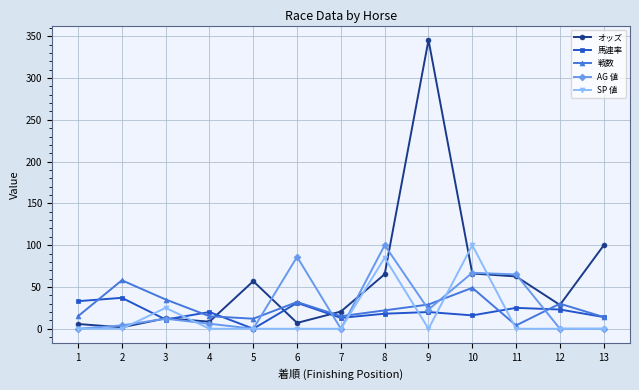

The value of 戦数 at 4 is 15.0. True or false?

True